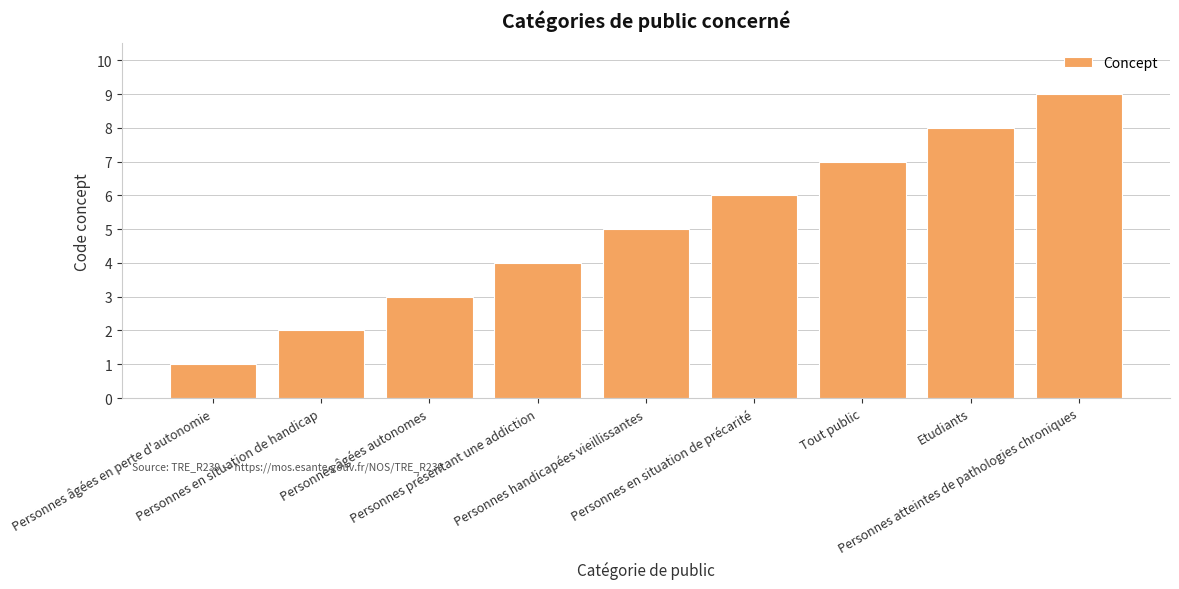

True or false: the data shows 3 at Etudiants.

False